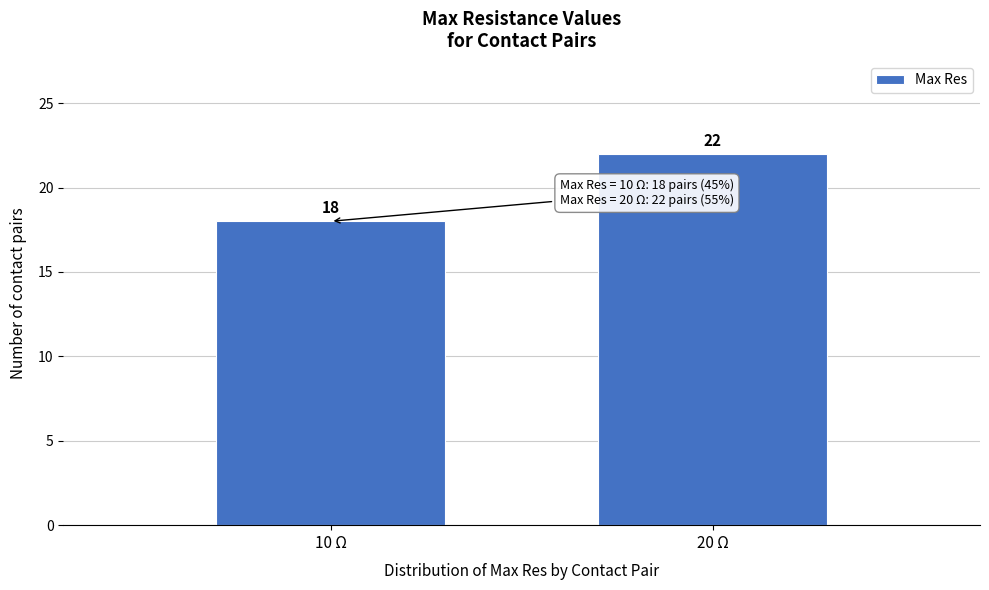

Reading left to right, what are all the values shown in this chart?

18	22